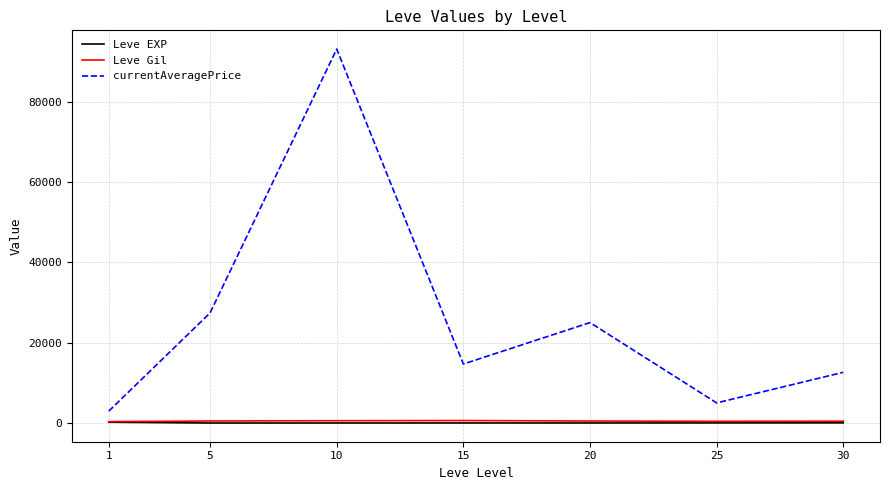

At how many categories does at least one series exceed 48130?

1